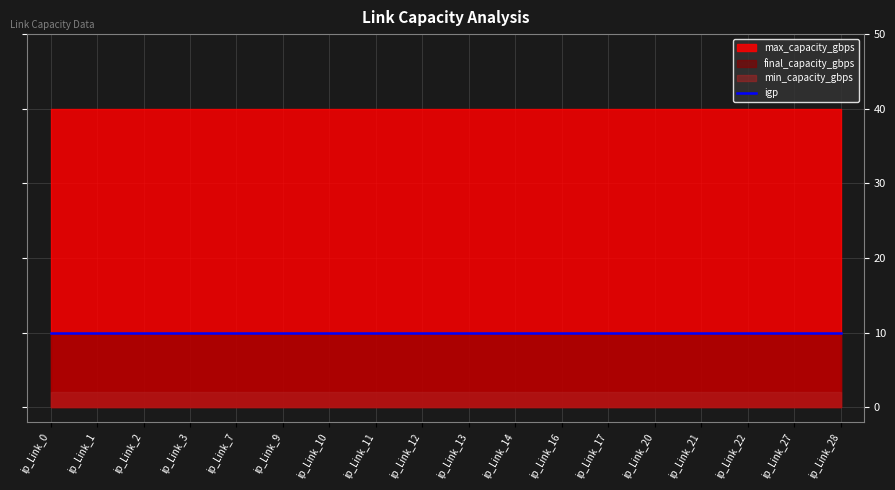

True or false: final_capacity_gbps and max_capacity_gbps intersect in this chart.

False